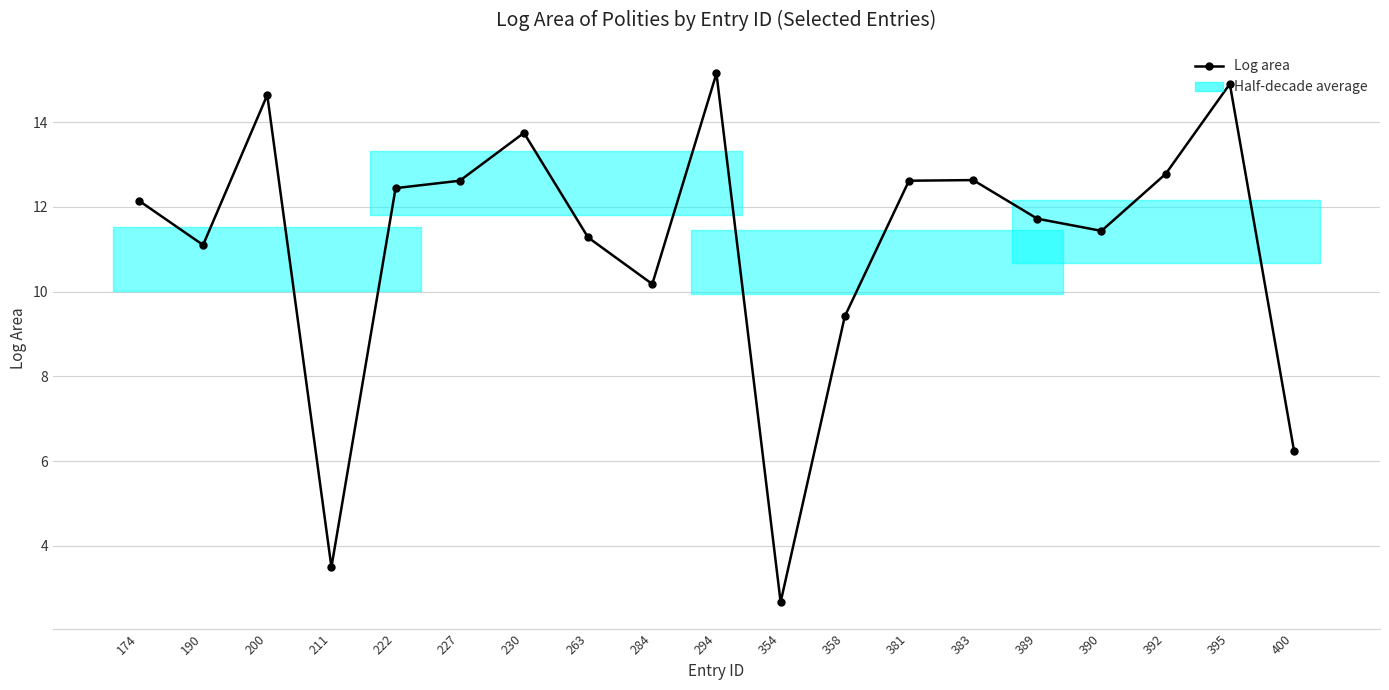

Which has a higher value, 358 or 383?

383